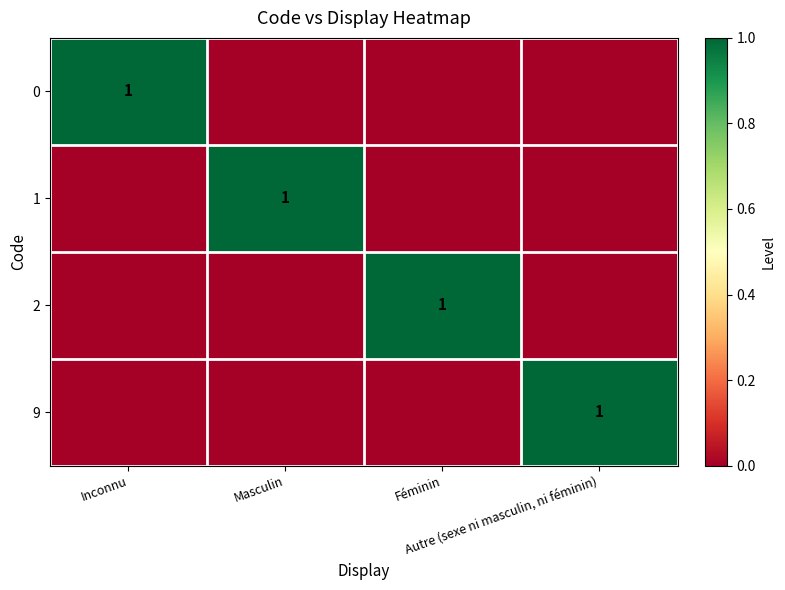

Rank the series at Inconnu from highest to lowest value.

0, 1, 2, 9